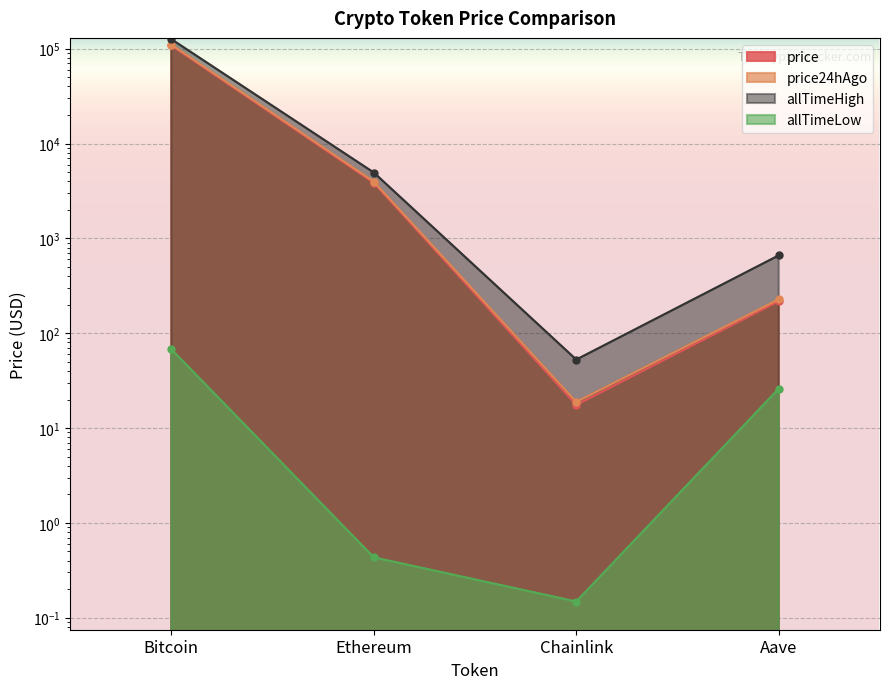

True or false: price and allTimeHigh intersect in this chart.

False